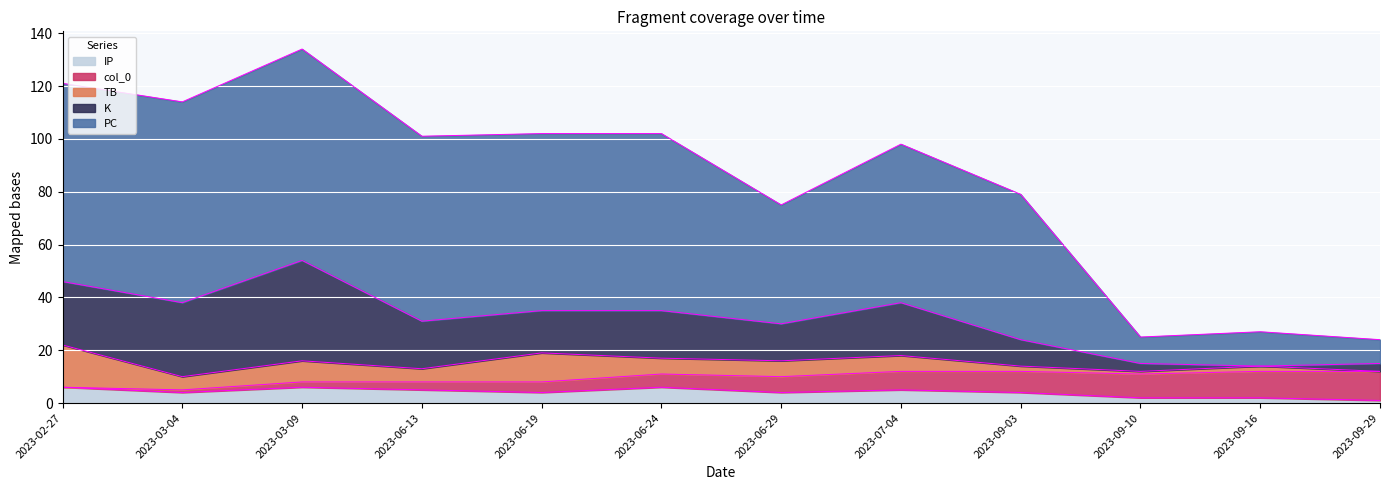

The PC series shows 112 at 2023-06-19. True or false?

False